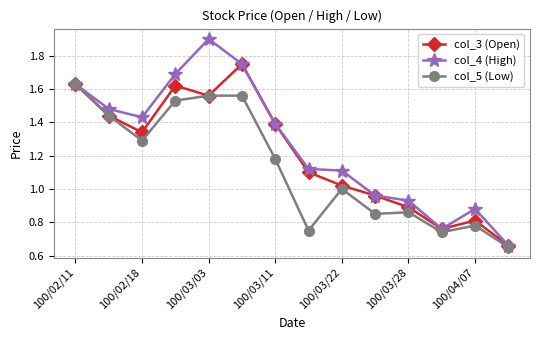

Which series has the widest spread of values?

col_4 (High)